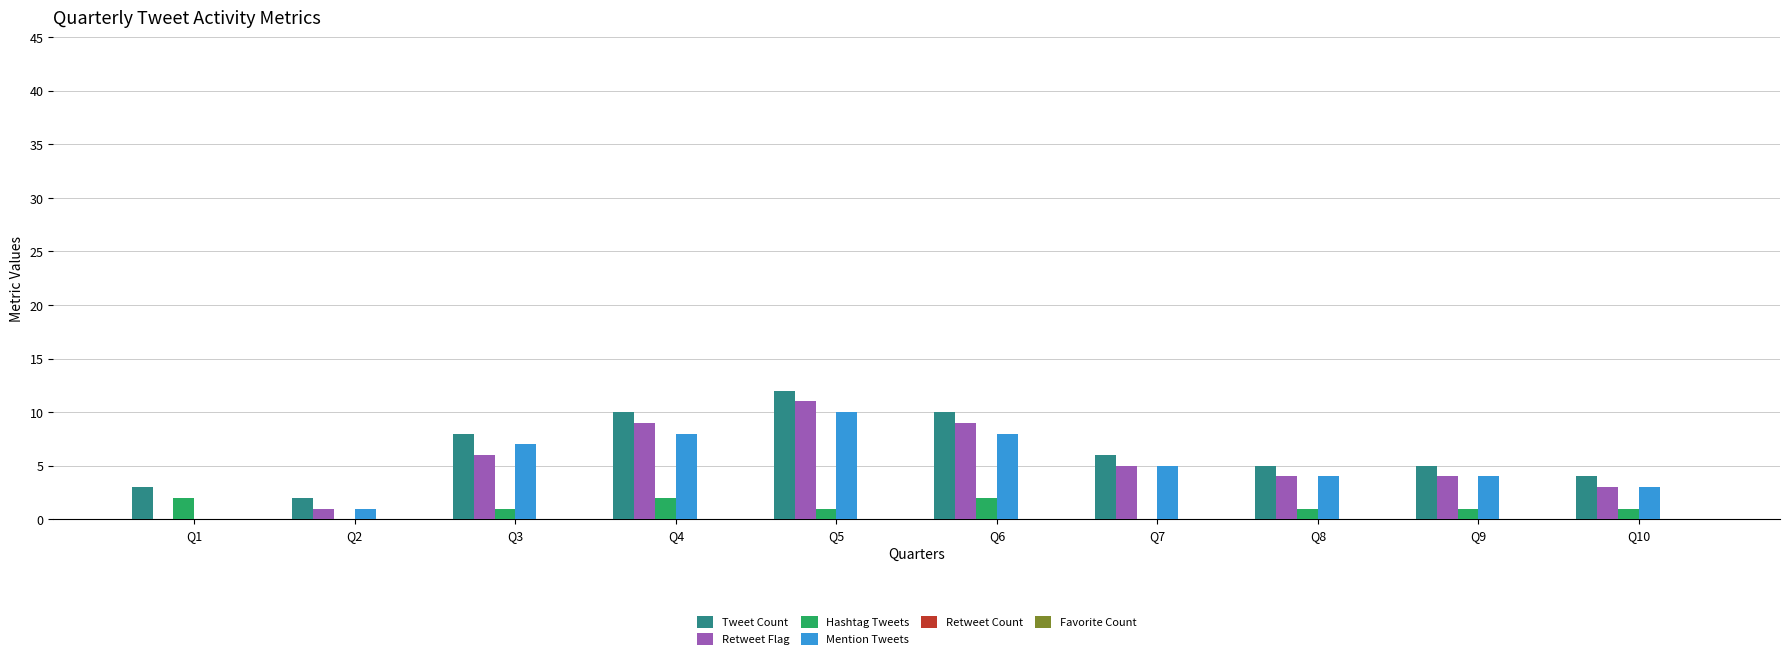

The Tweet Count series shows 17 at Q4. True or false?

False